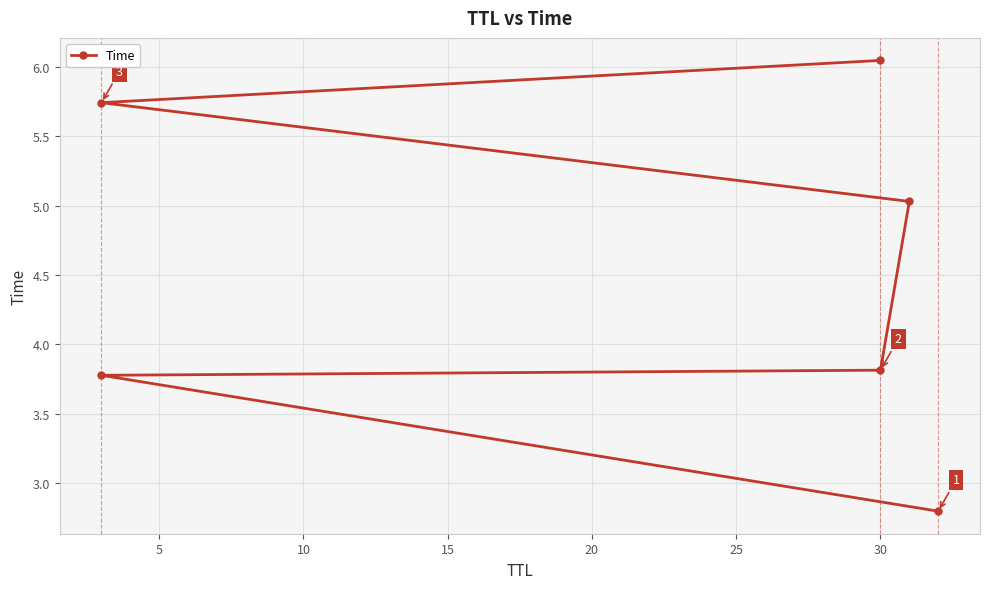

What is the difference between the values at 15 and 20?

0.7